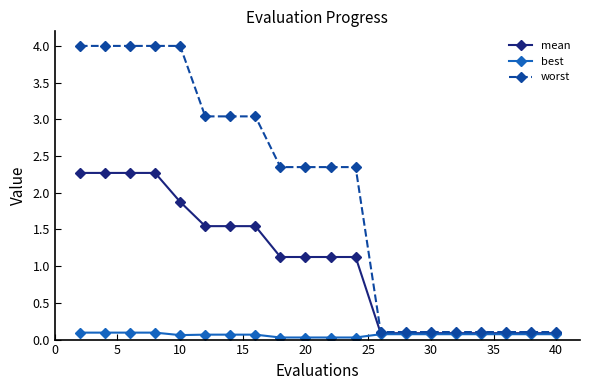

What is the value of the worst point at the 17th from the left?

0.1